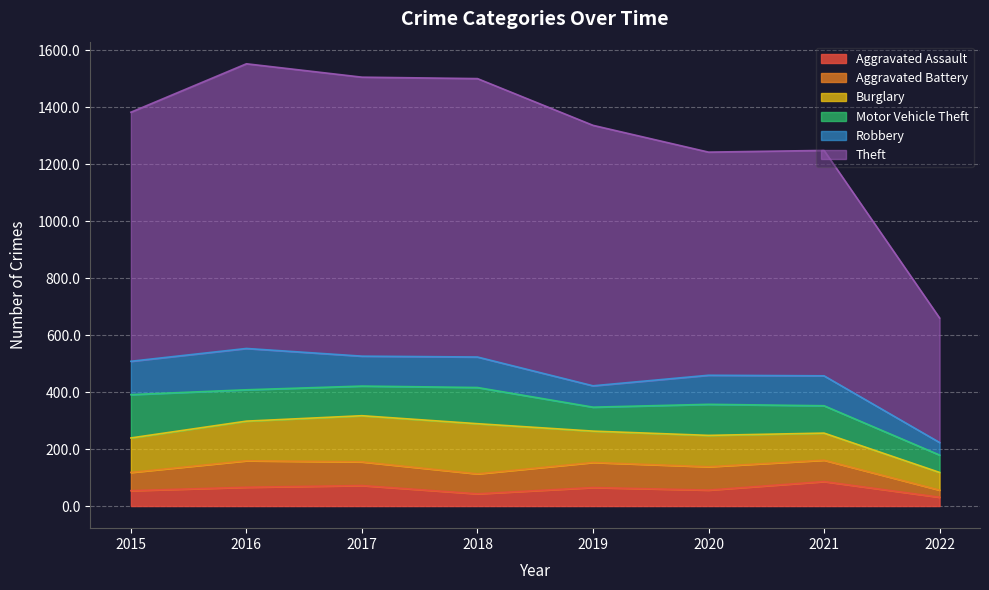

How many distinct data groups are displayed?

6